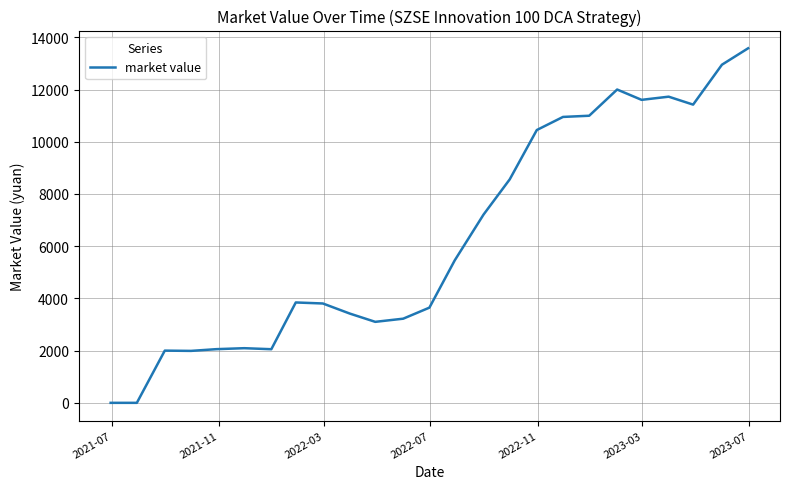

What is the average value?

6326.1